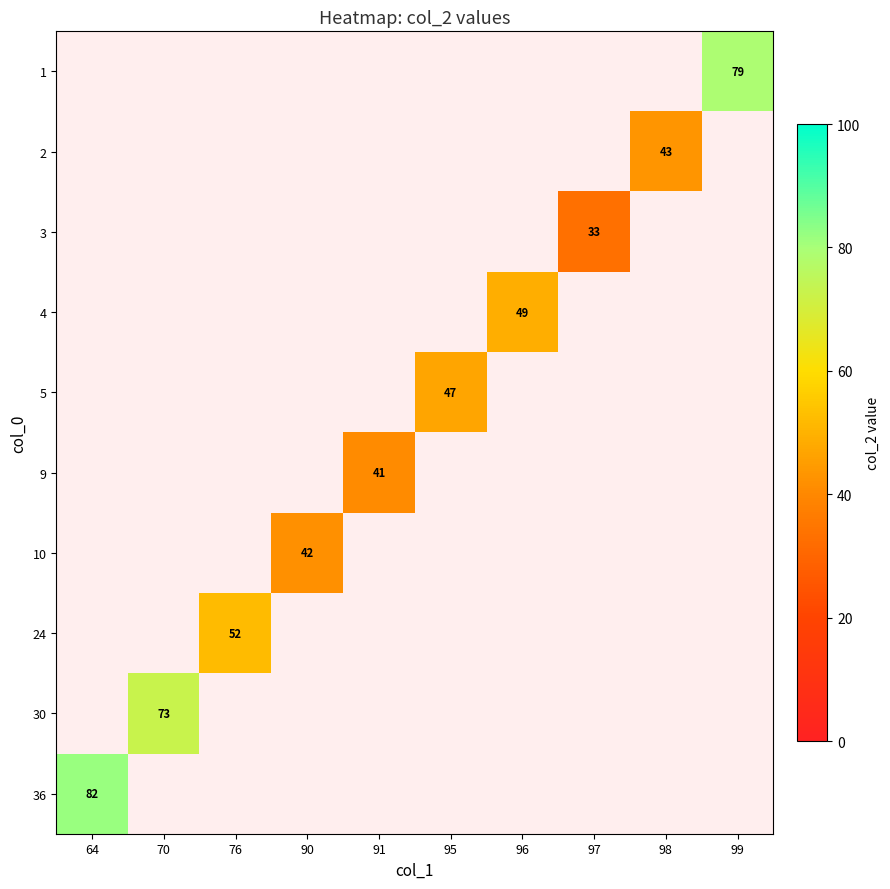

The 9 series shows 41 at 91. True or false?

True